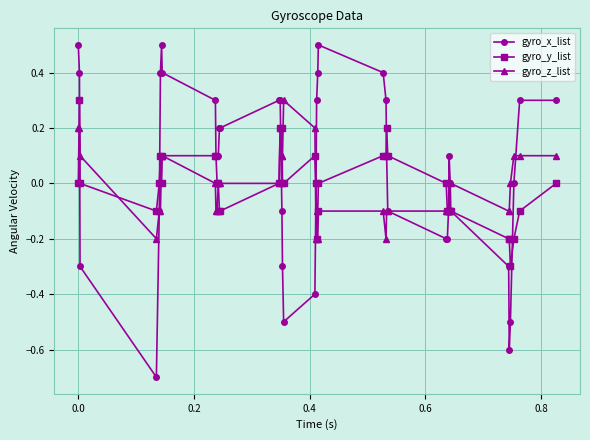

What is the value of the gyro_x_list point at the 20th from the left?

-0.4